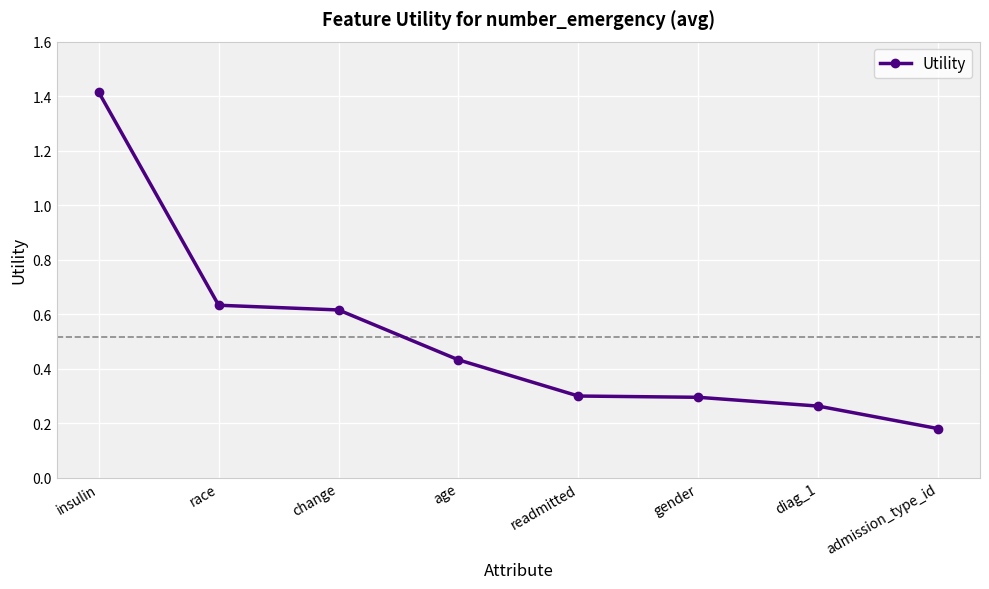

What is the change in value from insulin to age?

-1.0